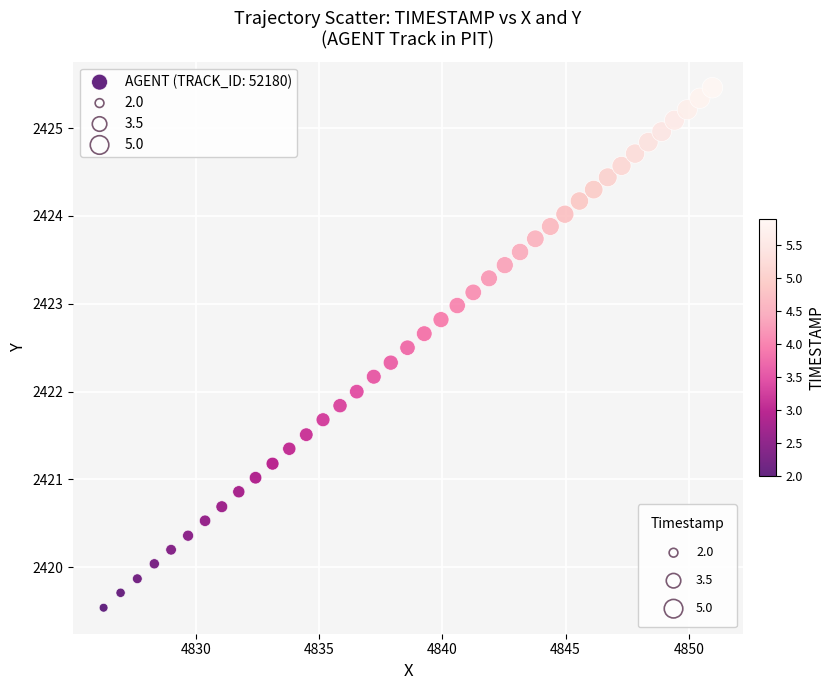

What is the range of Y values (max minus min)?

5.9